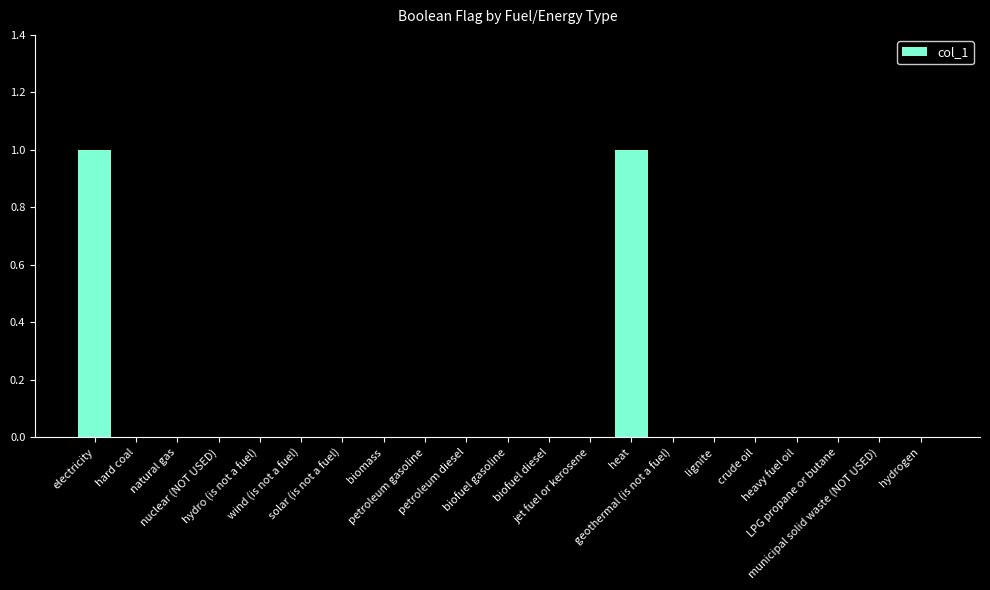

List the labels in order of value, largest first.

electricity, heat, hard coal, natural gas, nuclear (NOT USED), hydro (is not a fuel), wind (is not a fuel), solar (is not a fuel), biomass, petroleum gasoline, petroleum diesel, biofuel gasoline, biofuel diesel, jet fuel or kerosene, geothermal (is not a fuel), lignite, crude oil, heavy fuel oil, LPG propane or butane, municipal solid waste (NOT USED), hydrogen